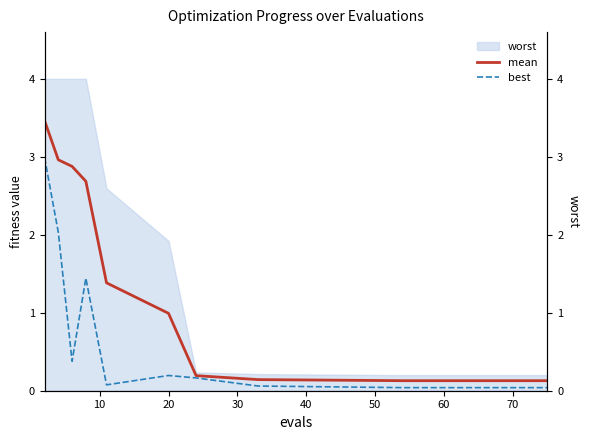

What value does the mean series have at 60?

0.2